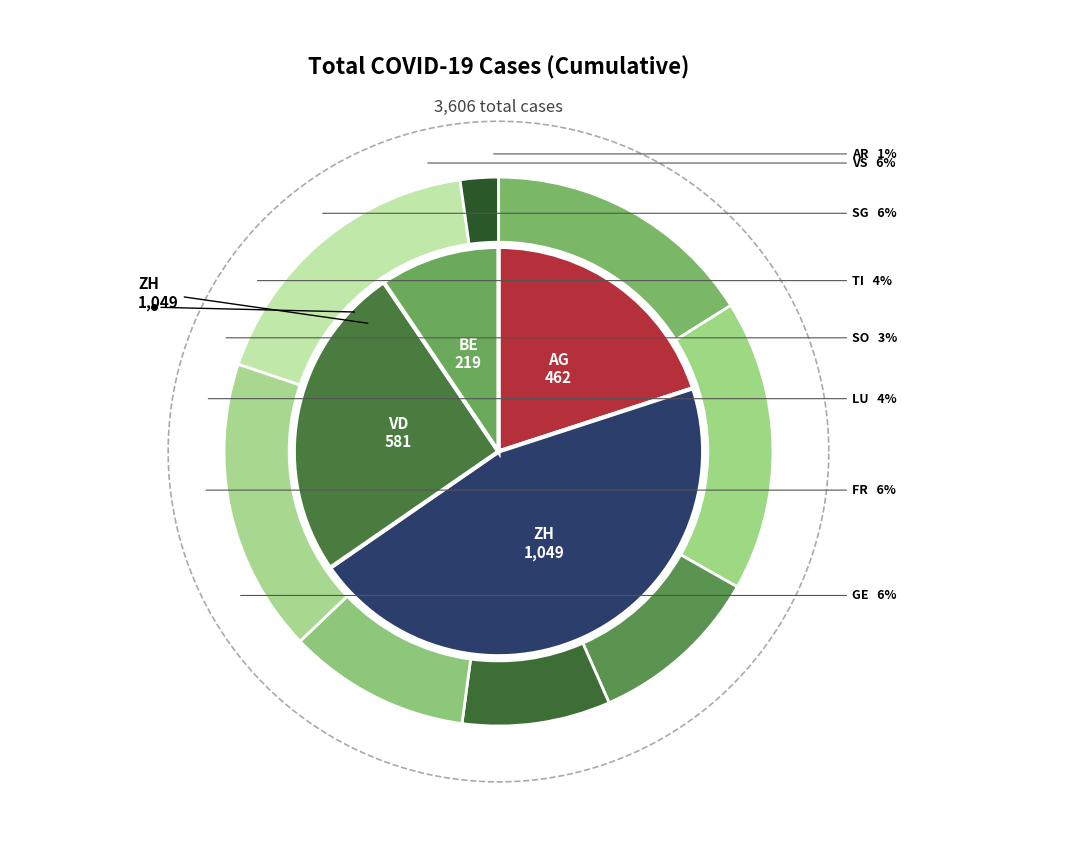

What percentage is the ZH slice, to the nearest percent?

29%